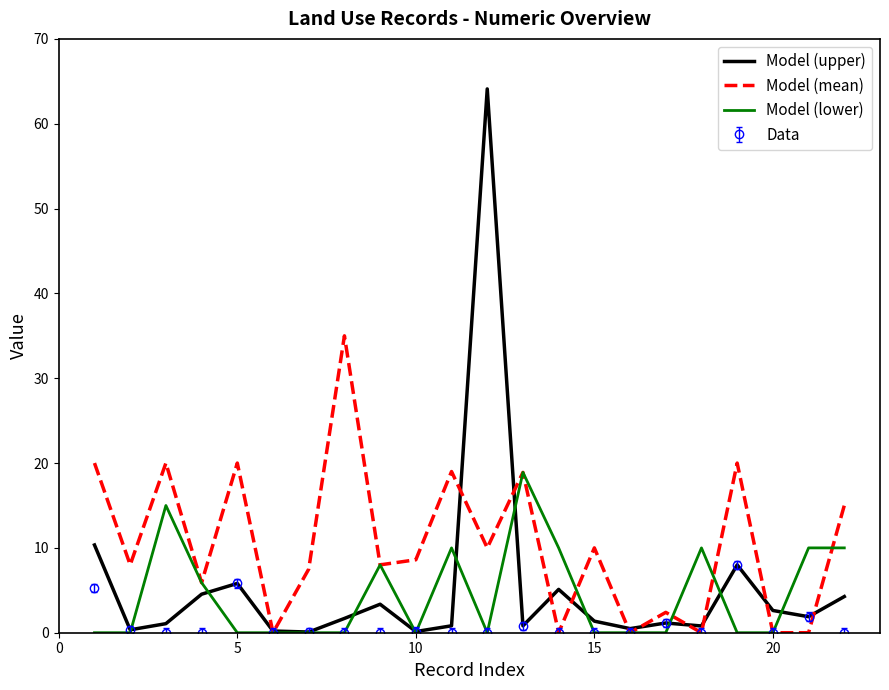

What is the greatest value displayed?

64.1